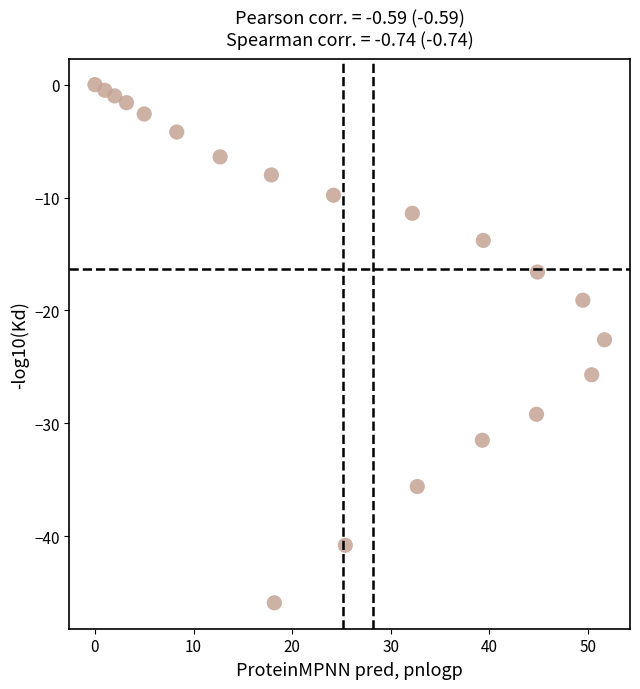

What Y value in the scatter plot is closest to -22?

-22.6